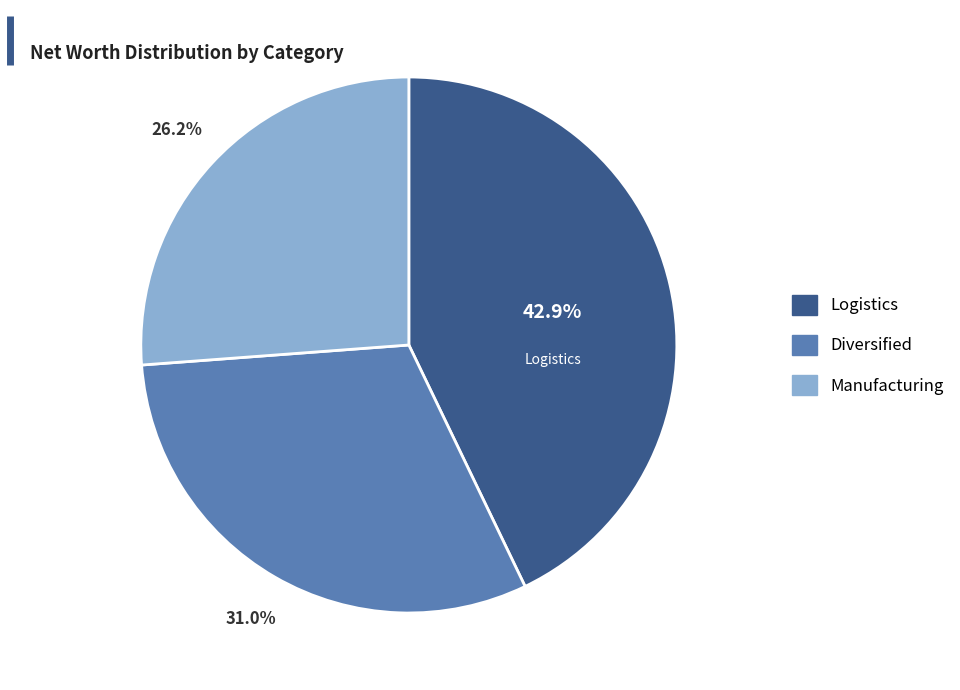

Which category has the smallest portion of the pie?

Manufacturing